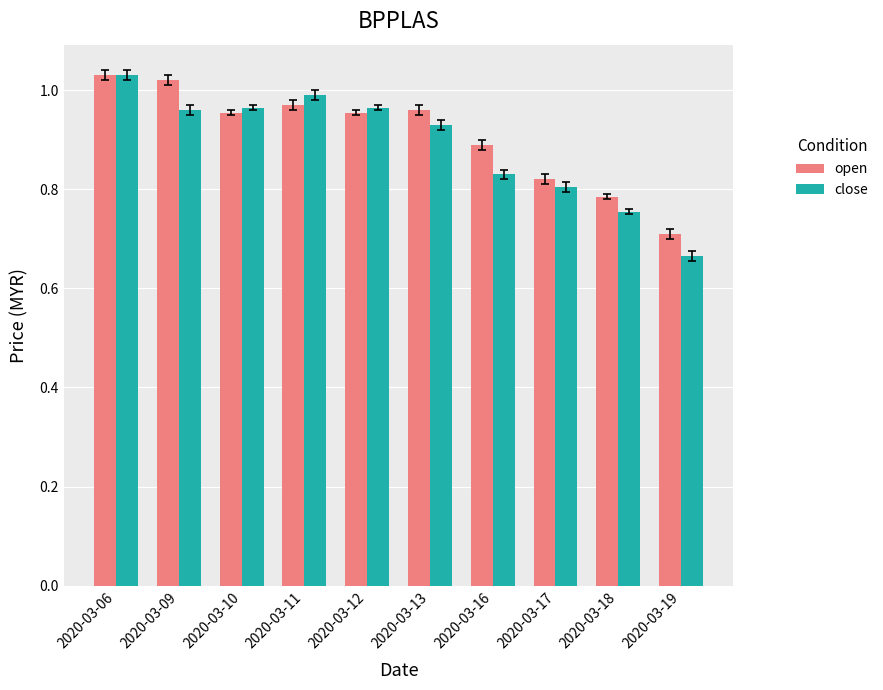

At which category does the chart reach its minimum across all series?

2020-03-19